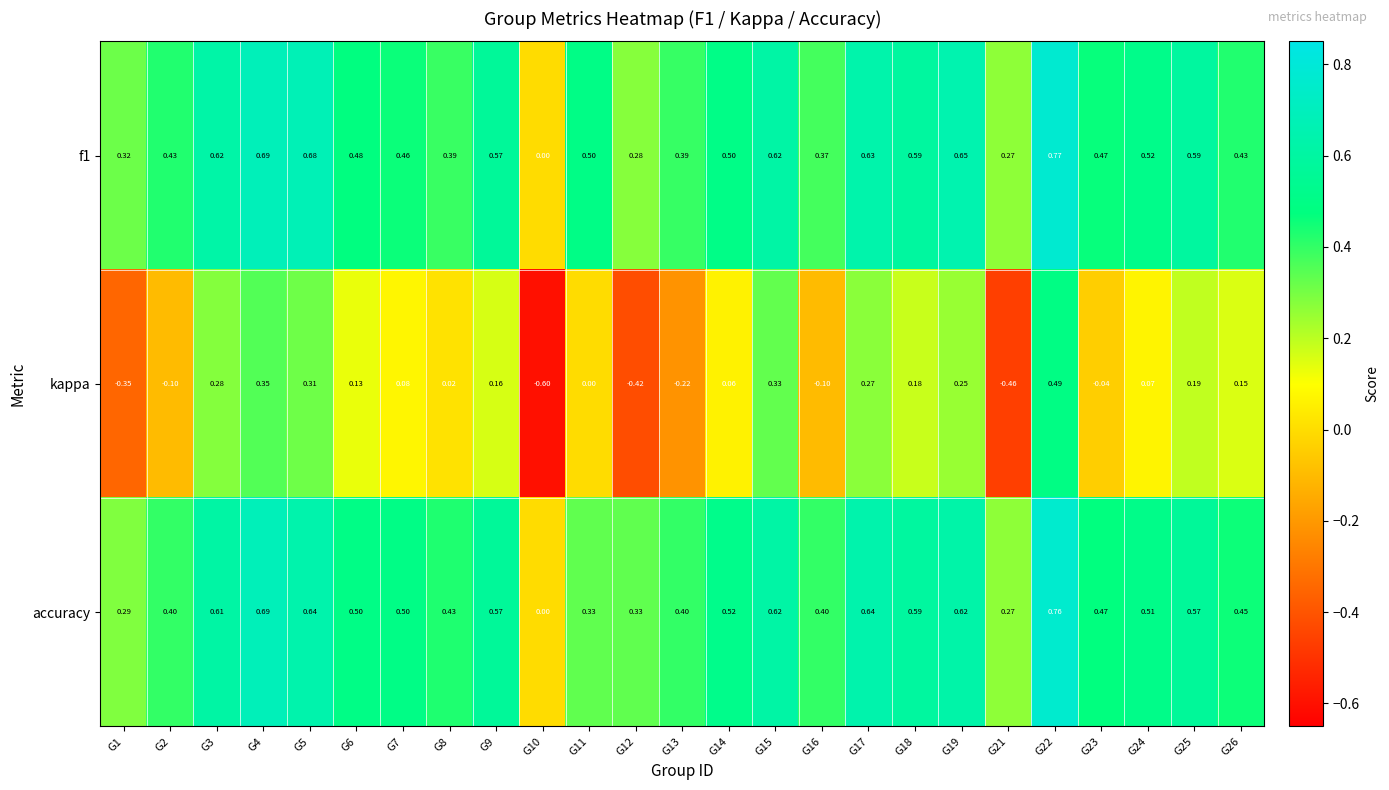

Which series changed the most between G8 and G12?

kappa